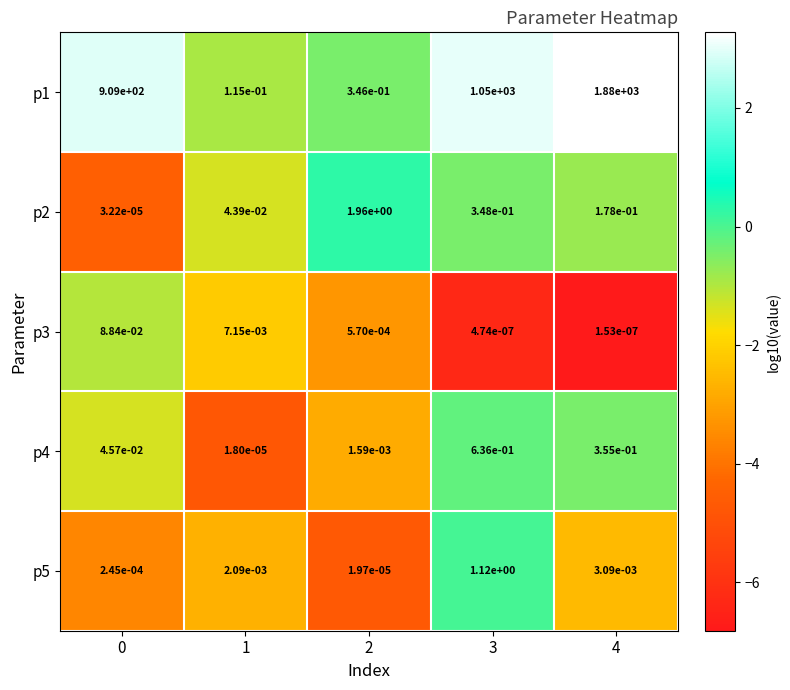

Is the value of p3 at 3 greater than the value of p2 at 3?

No